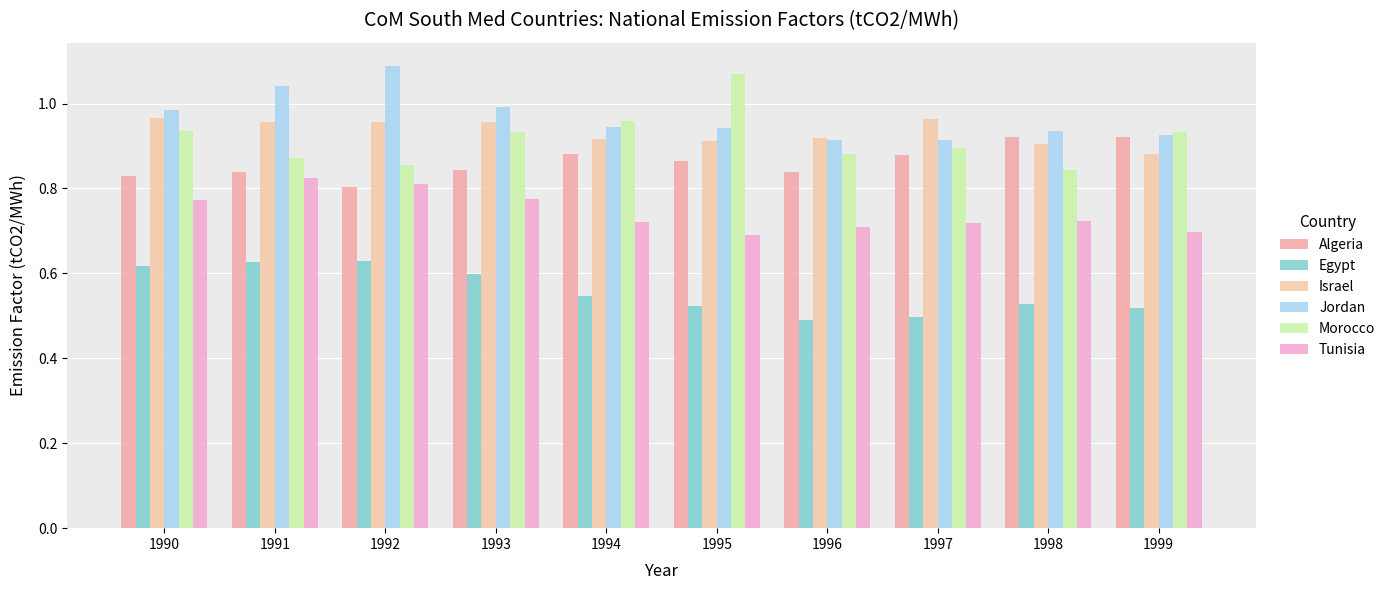

What is the spread (max minus min) of values at 1999?

0.4